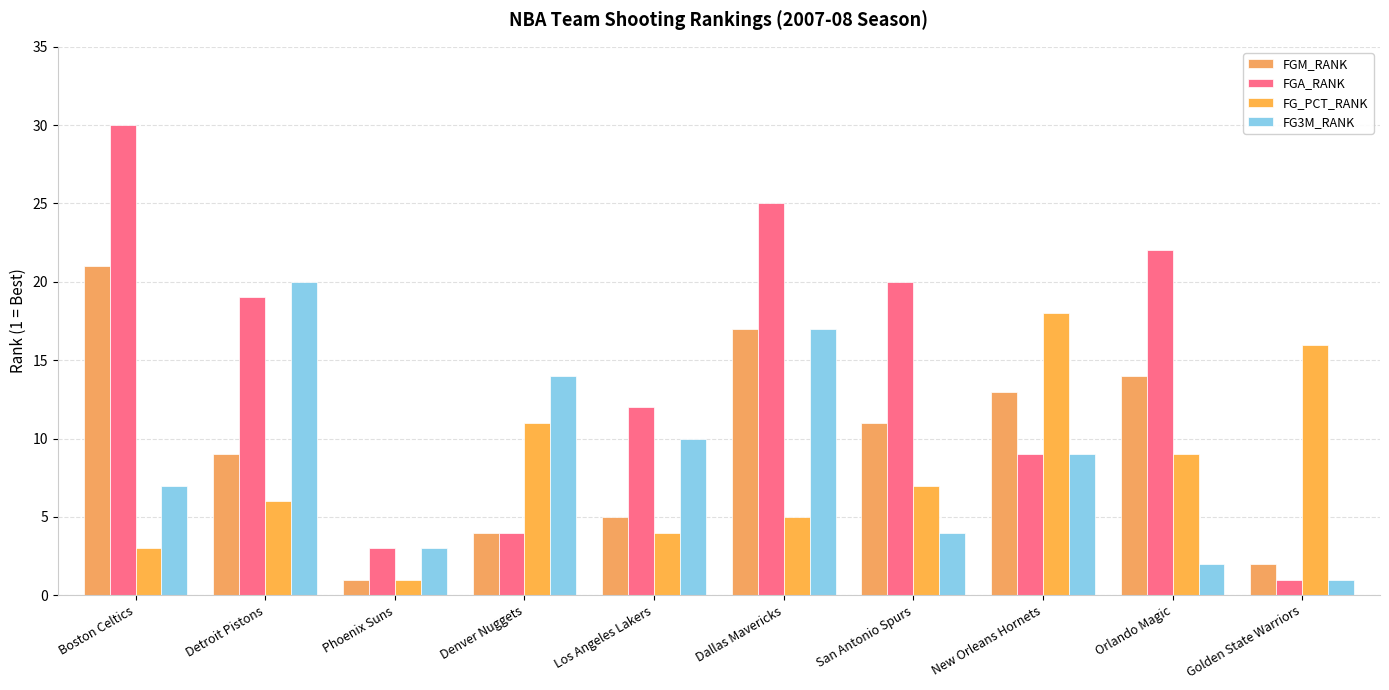

What is the sum of the FGM_RANK values at Boston Celtics and Golden State Warriors?

23